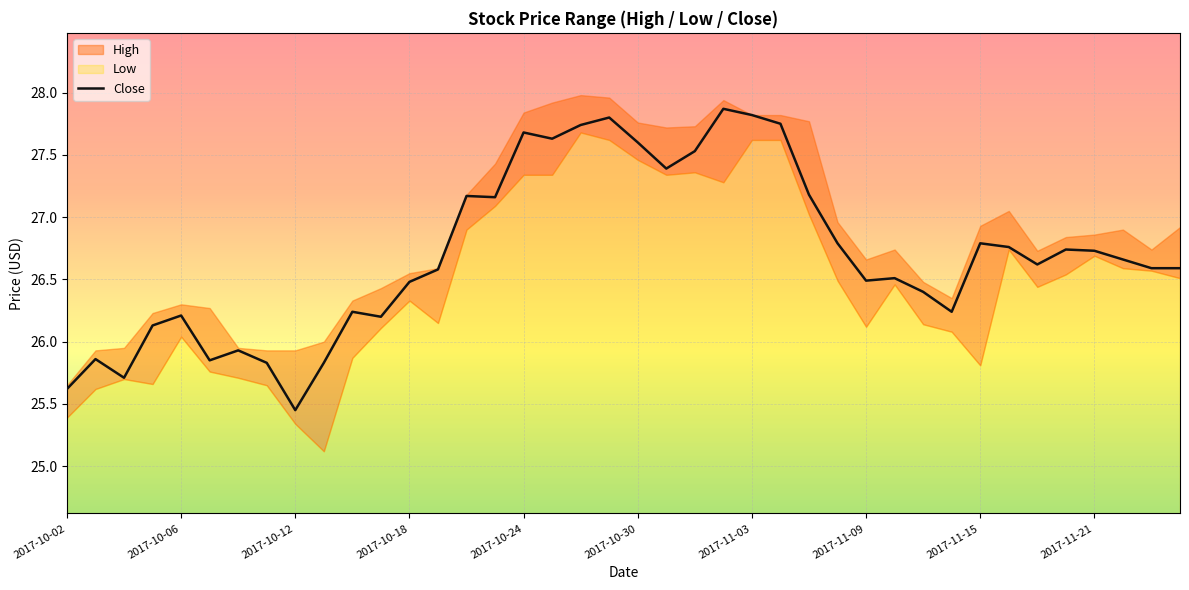

At which label does Close reach its minimum?

2017-10-12